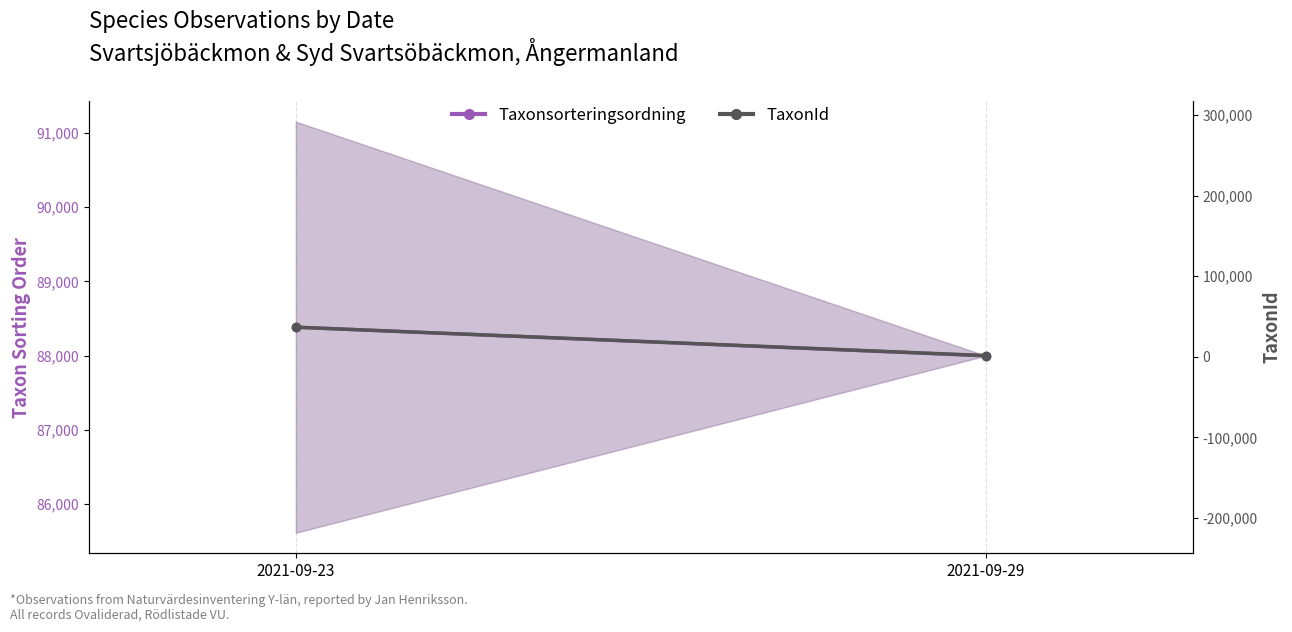

True or false: Taxonsorteringsordning has a value of 88382.6 at 2021-09-23.

True